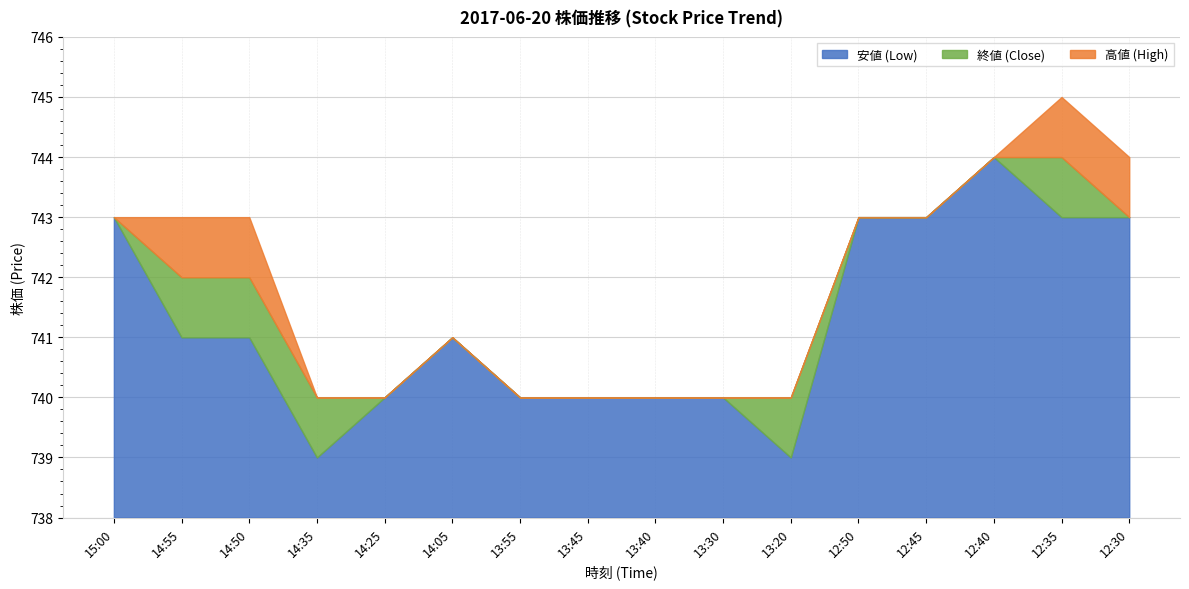

What is the total value across all series at 13:40?

2